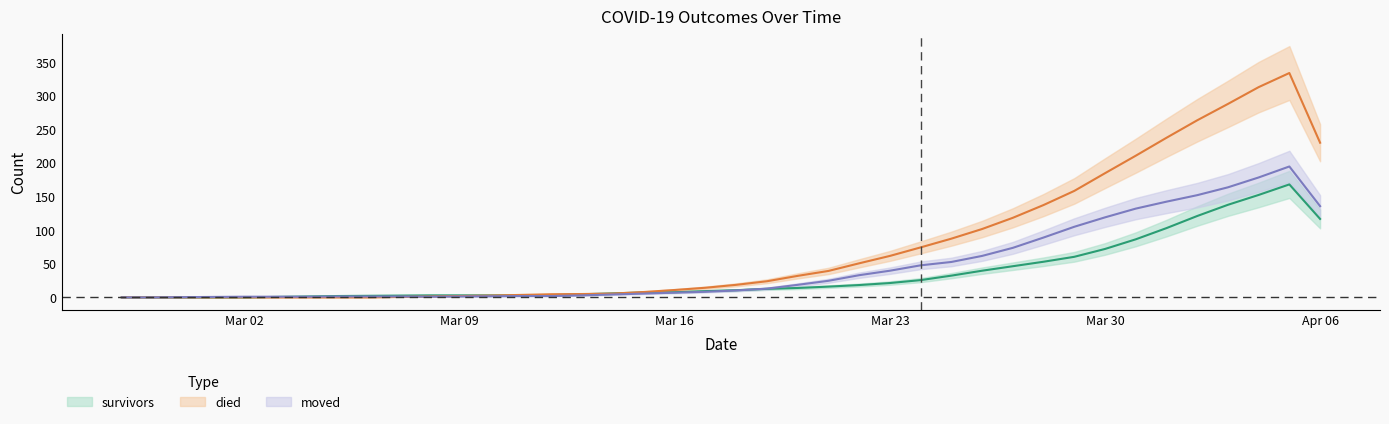

What is the value of the moved point at the 35th from the left?

142.3